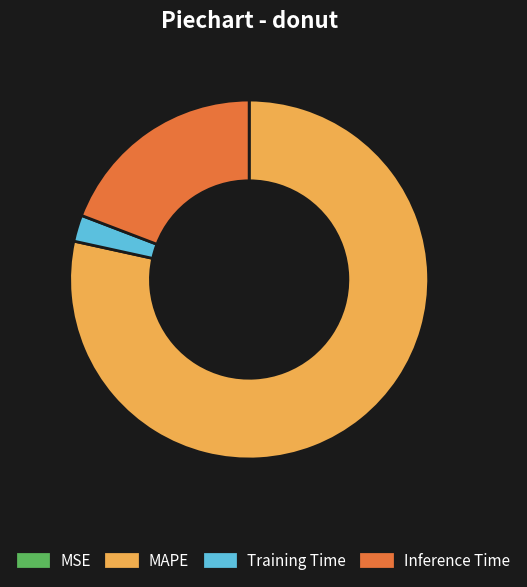

Which has a higher value, MAPE or Inference Time?

MAPE